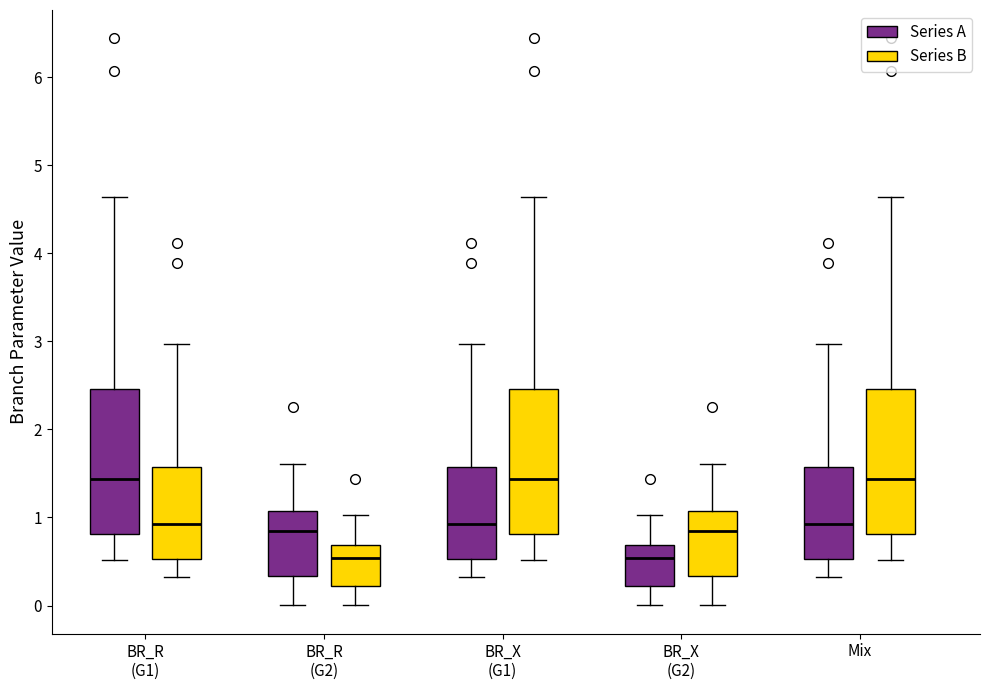

Reading left to right, transcribe this box plot: for each box, give where its median line is, the range the box spans, and where its two whiskers end, as read against the y-axis. The values are not printed on the chart, so give them approximately, as read against the axis.

BR_R (G1) (Series A): median 1.4, box 0.8 to 2.5, whiskers 0.5 to 4.6
BR_R (G1) (Series B): median 0.9, box 0.5 to 1.6, whiskers 0.3 to 3.0
BR_R (G2) (Series A): median 0.8, box 0.3 to 1.1, whiskers 0.0 to 1.6
BR_R (G2) (Series B): median 0.5, box 0.2 to 0.7, whiskers 0.0 to 1.0
BR_X (G1) (Series A): median 0.9, box 0.5 to 1.6, whiskers 0.3 to 3.0
BR_X (G1) (Series B): median 1.4, box 0.8 to 2.5, whiskers 0.5 to 4.6
BR_X (G2) (Series A): median 0.5, box 0.2 to 0.7, whiskers 0.0 to 1.0
BR_X (G2) (Series B): median 0.8, box 0.3 to 1.1, whiskers 0.0 to 1.6
Mix (Series A): median 0.9, box 0.5 to 1.6, whiskers 0.3 to 3.0
Mix (Series B): median 1.4, box 0.8 to 2.5, whiskers 0.5 to 4.6